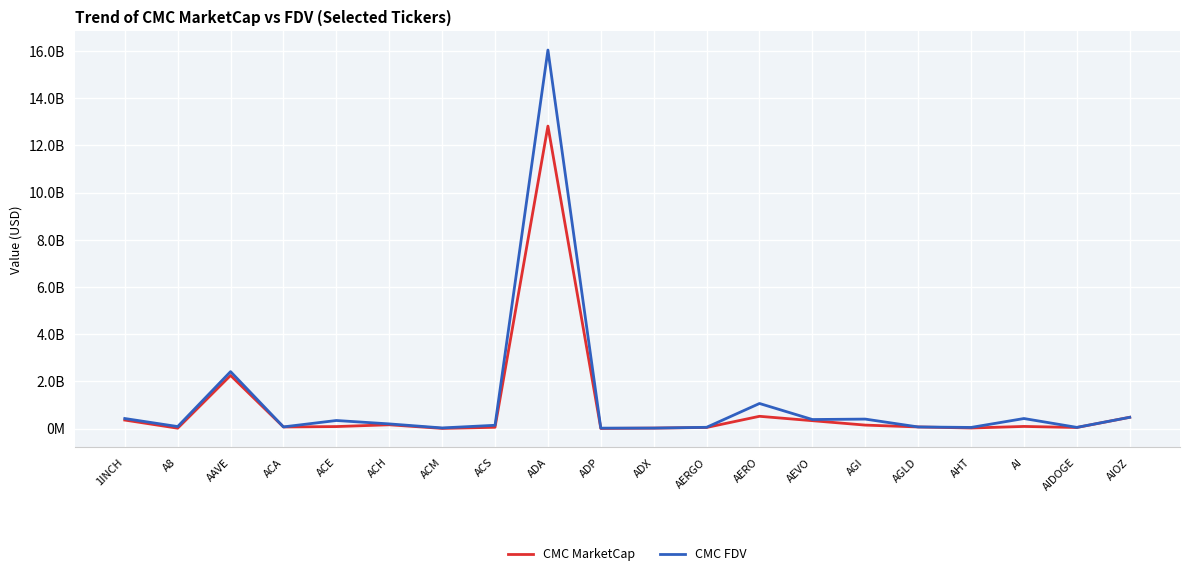

Which series has the largest range (max minus min)?

CMC FDV